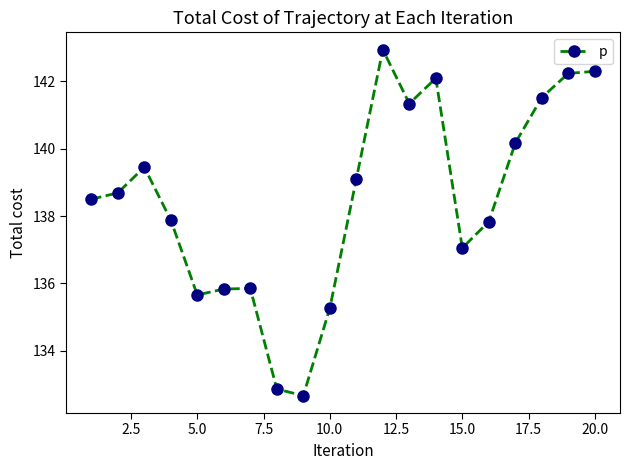

What is the value of the 3rd point from the left?

139.5